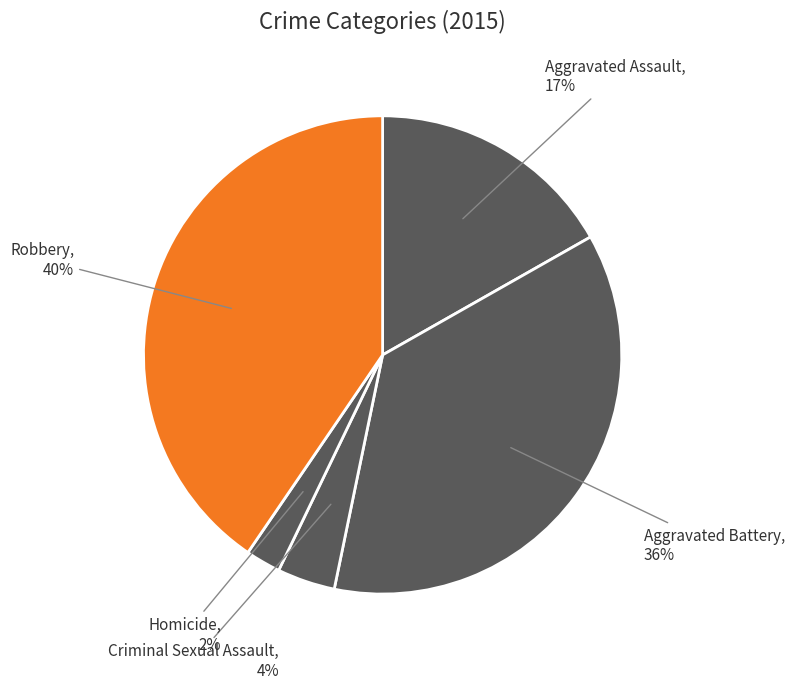

Which slice is the smallest?

Homicide